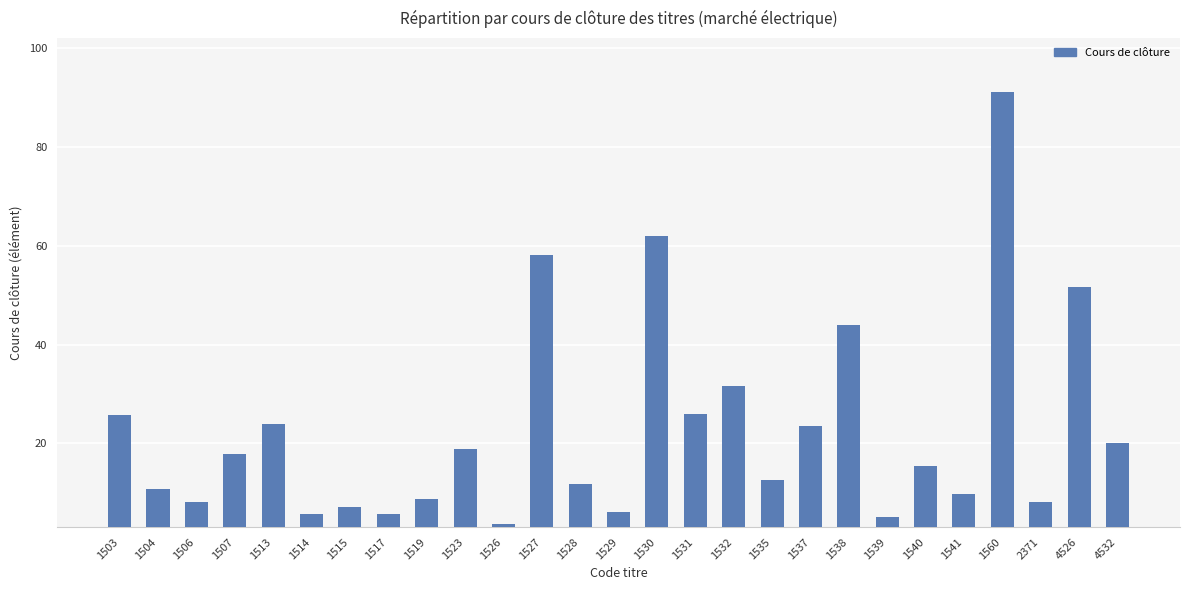

Which category has the lowest value across all series?

1526